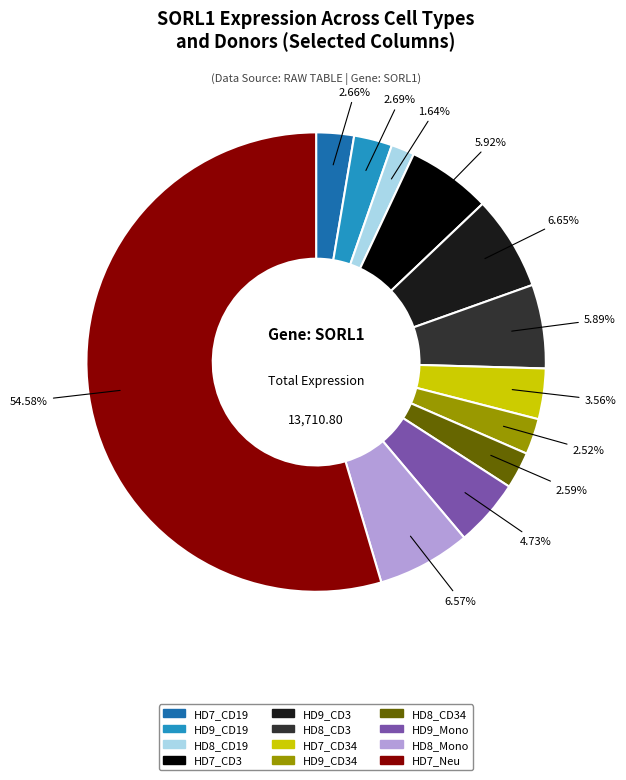

To the nearest percent, what is the difference between the largest and smallest slice percentages?

53%